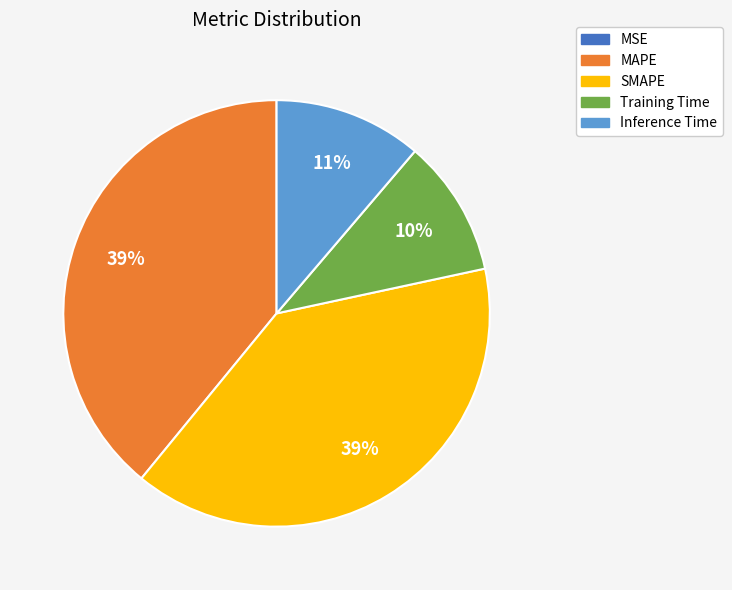

True or false: SMAPE accounts for 39% of the total.

True